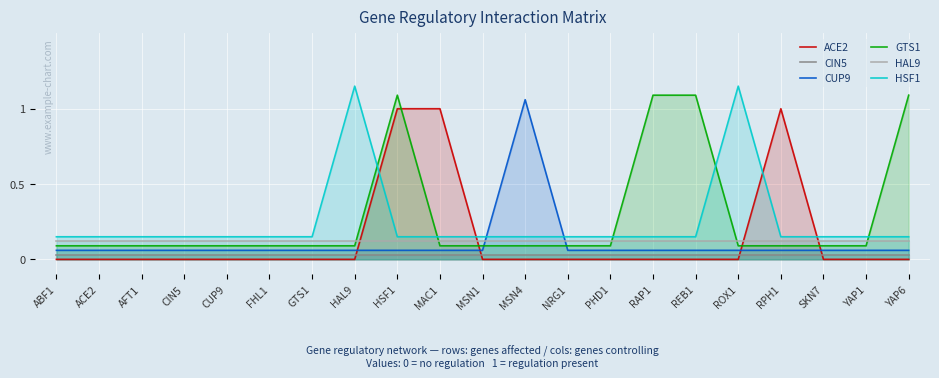

What is the sum of all HSF1 values?

5.1